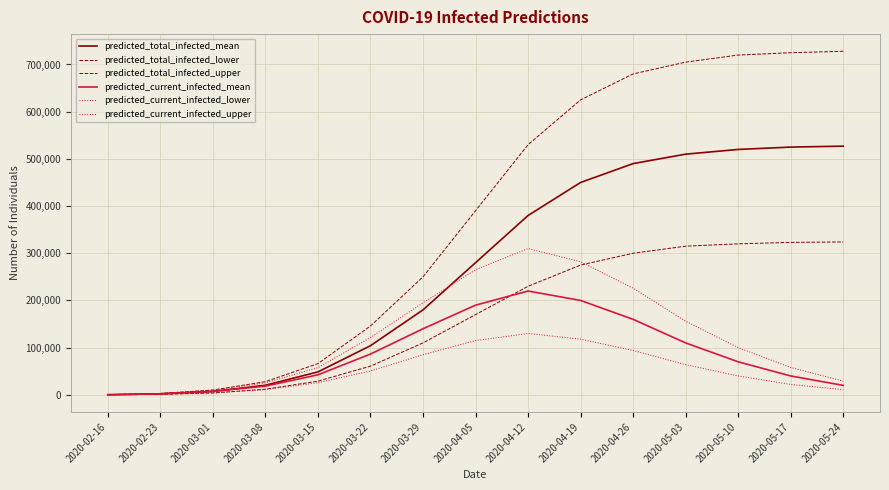

Count the number of categories in the chart.

15